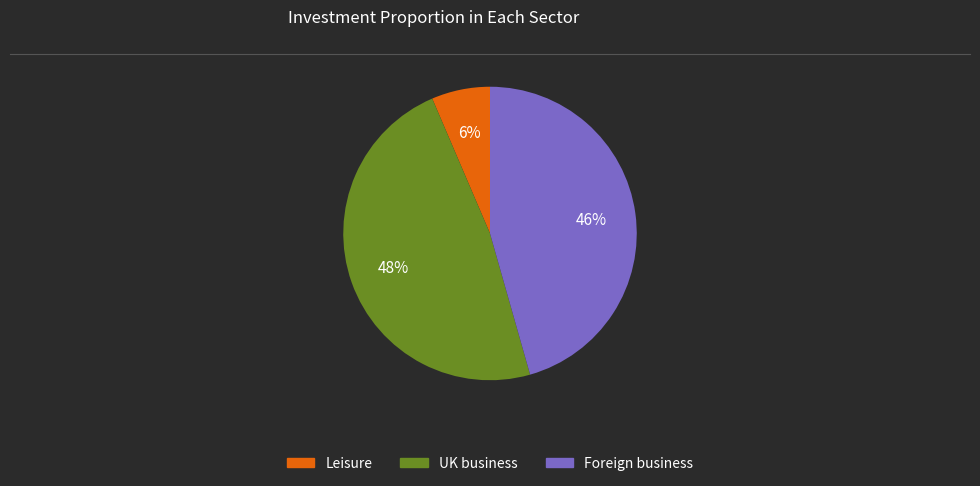

To the nearest percent, what is the difference between the UK business and Leisure slice percentages?

42%